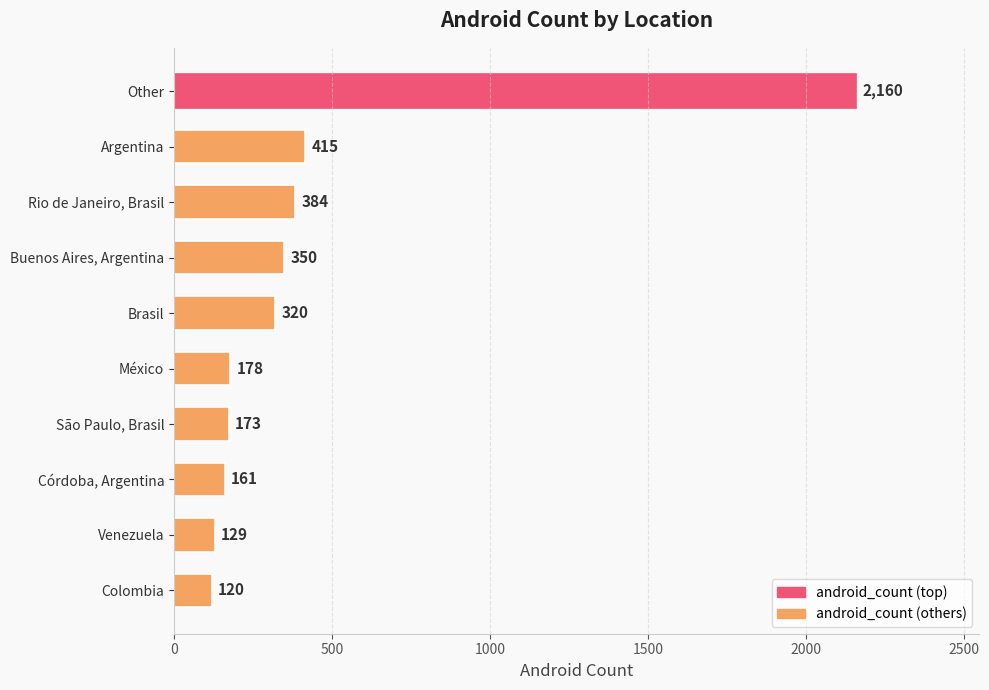

What is the label of the 8th bar from the bottom?

Rio de Janeiro, Brasil